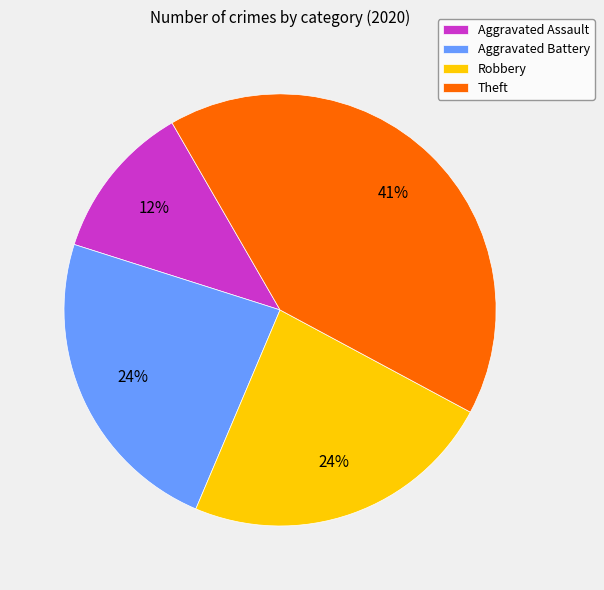

To the nearest percent, what is the difference between the Aggravated Assault and Robbery slice percentages?

12%